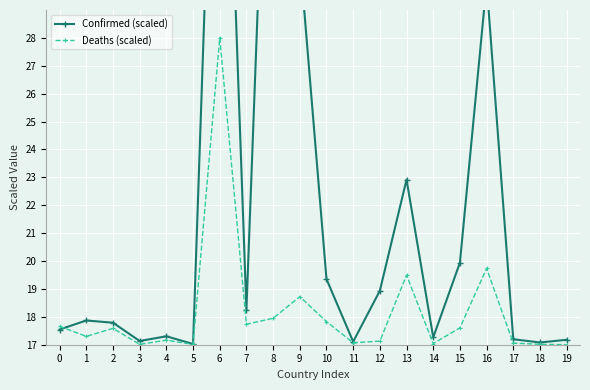

How many interior local valleys does the Deaths (scaled) series have?

6